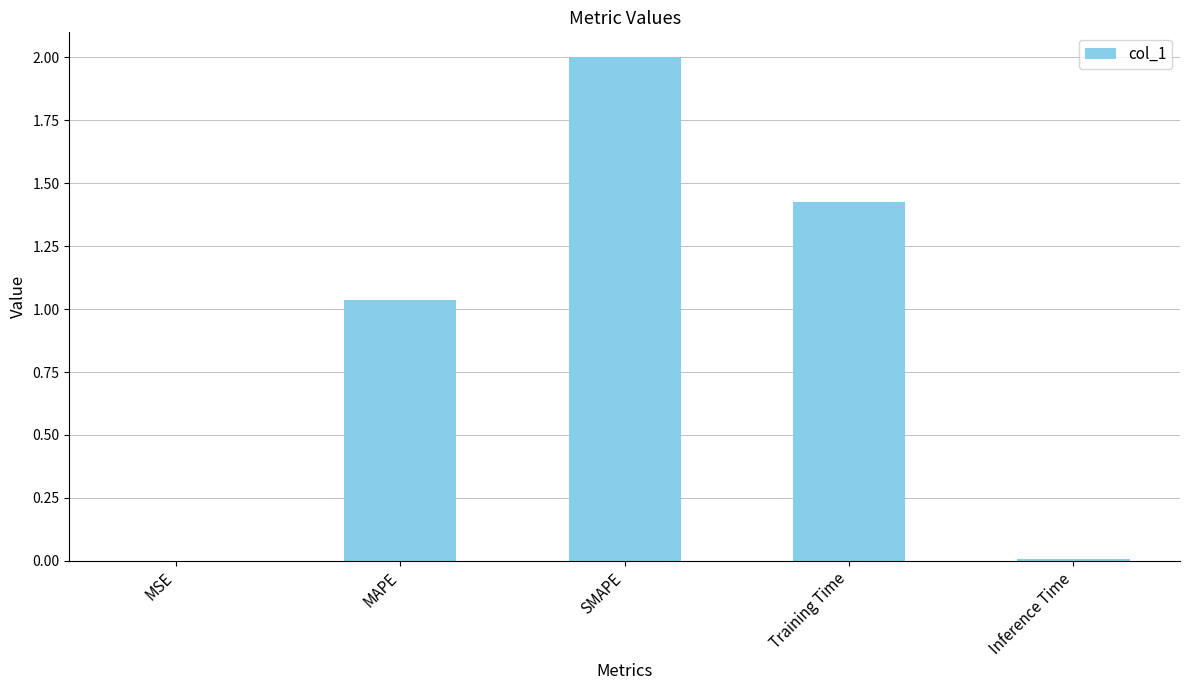

What is the greatest value displayed?

2.0